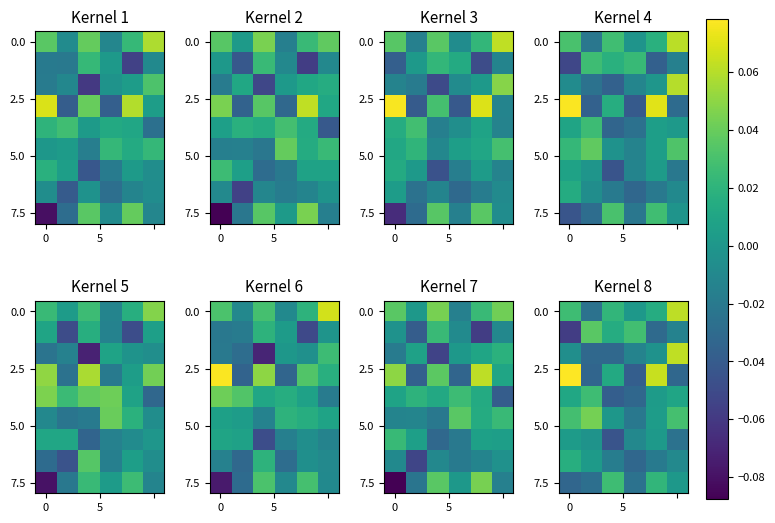

At how many categories does at least one series exceed 0?

6